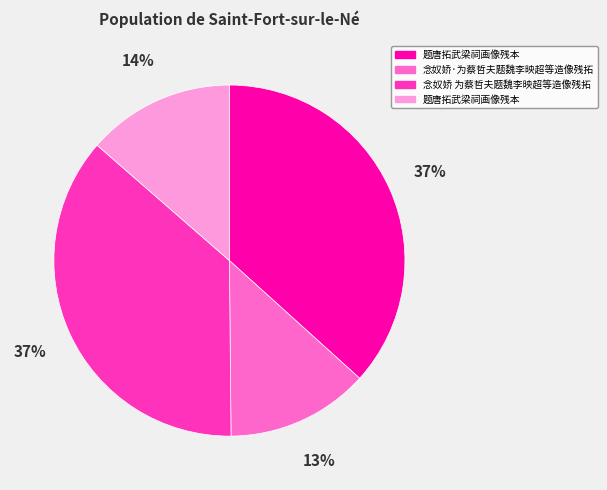

To the nearest percent, what is the average slice percentage?

25%